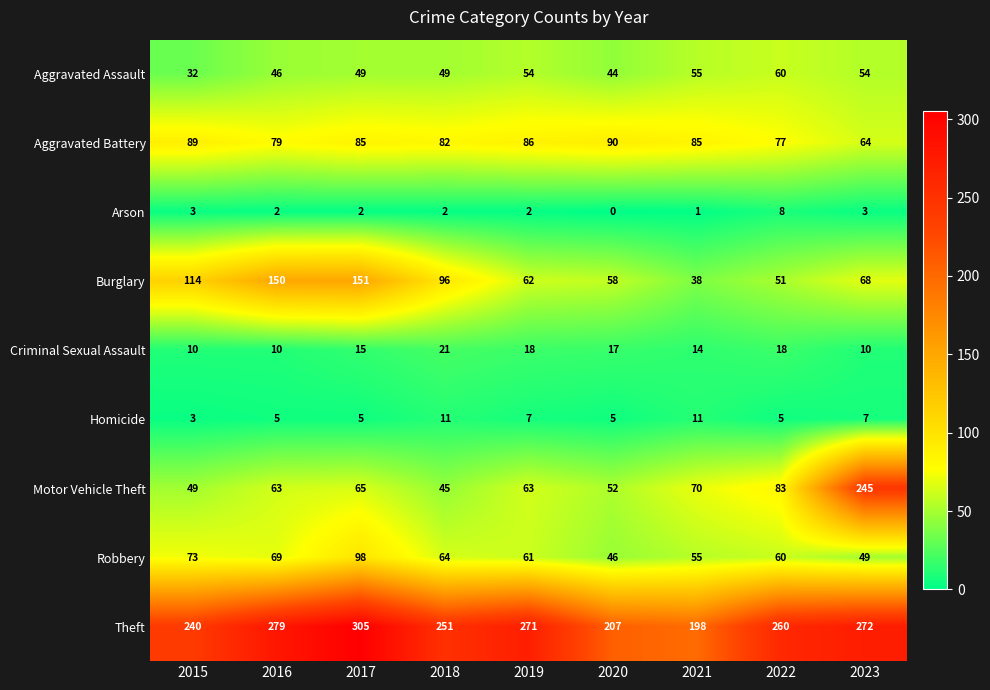

The value of Arson at 2020 is 0. True or false?

True